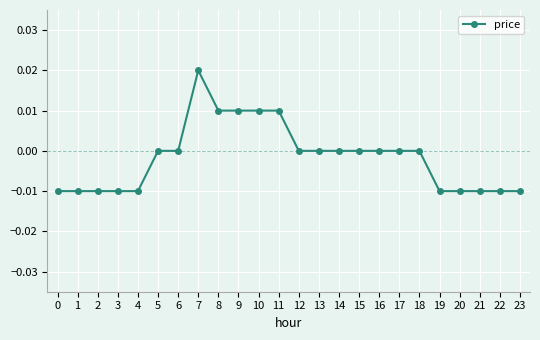

Between 13 and 8, which is larger?

8